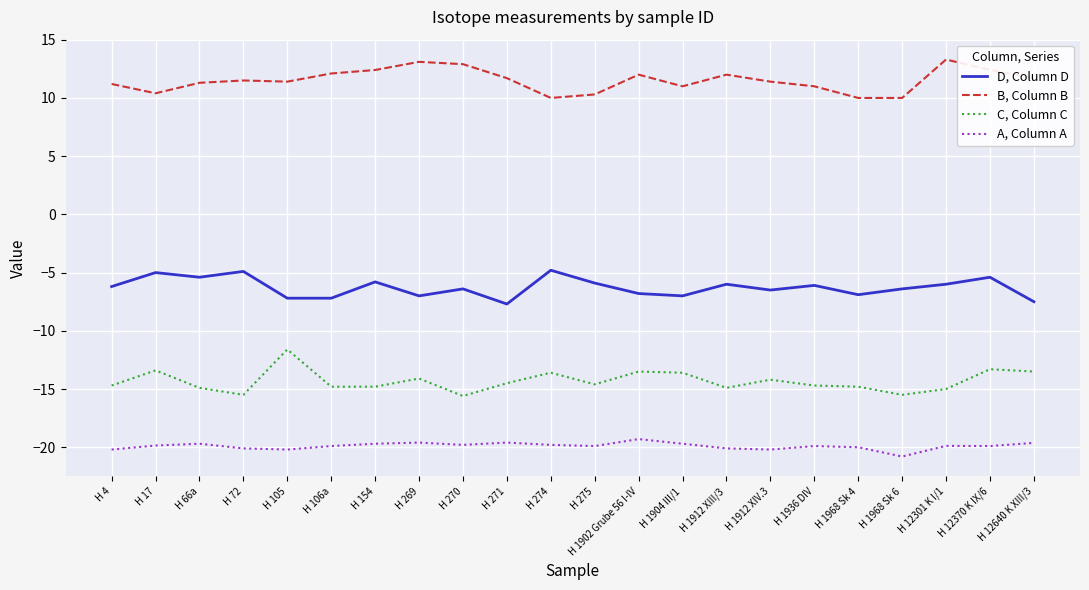

How many interior local peaks does the D, Column D series have?

8